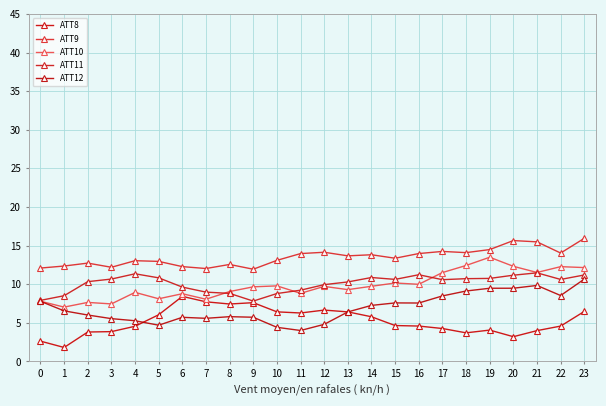

The value of ATT8 at 7 is 1.9. True or false?

False